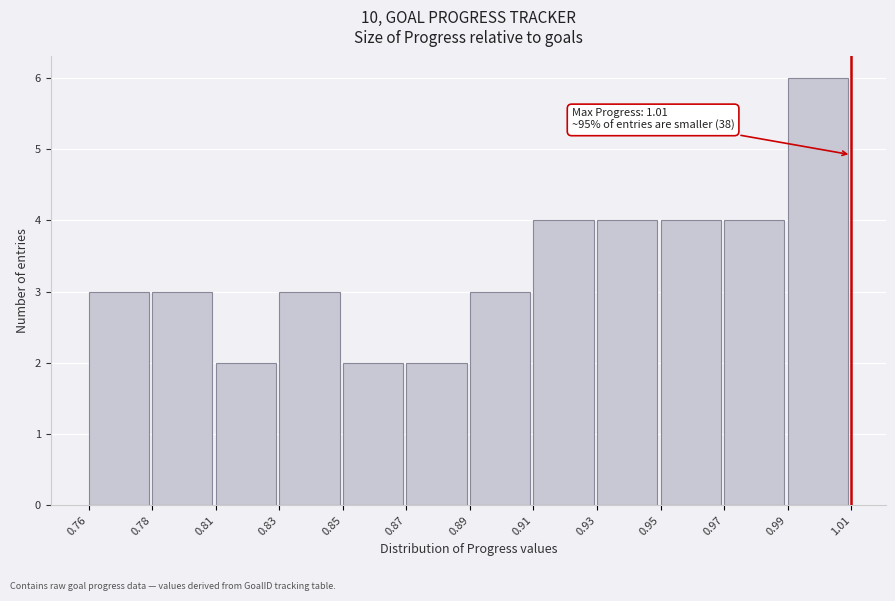

Reading right to left, extract all data points from this chart.

0.99=6	0.97=4	0.95=4	0.93=4	0.91=4	0.89=3	0.87=2	0.85=2	0.83=3	0.81=2	0.78=3	0.76=3